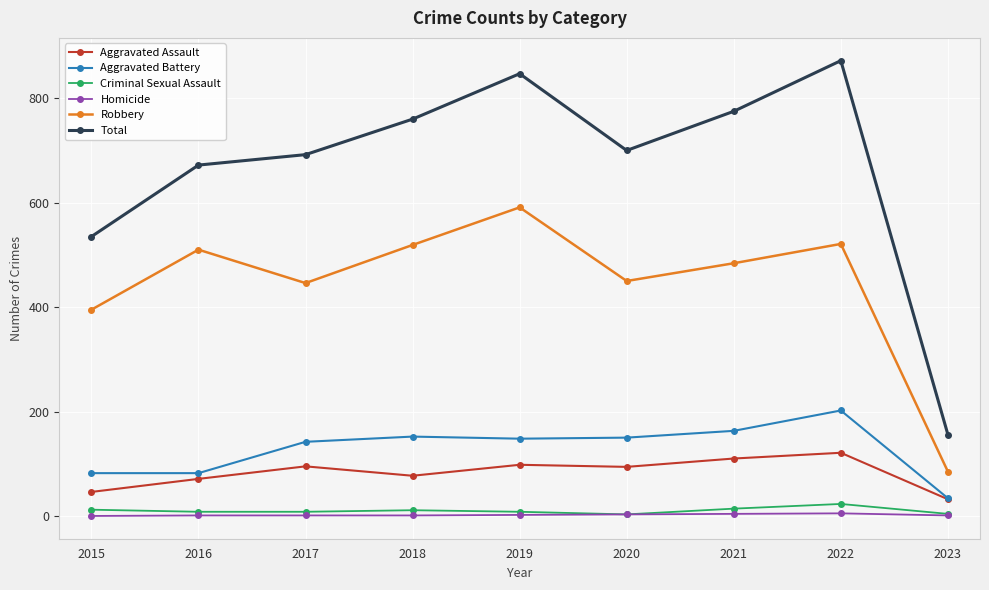

What are all the series names shown in the legend?

Aggravated Assault, Aggravated Battery, Criminal Sexual Assault, Homicide, Robbery, Total